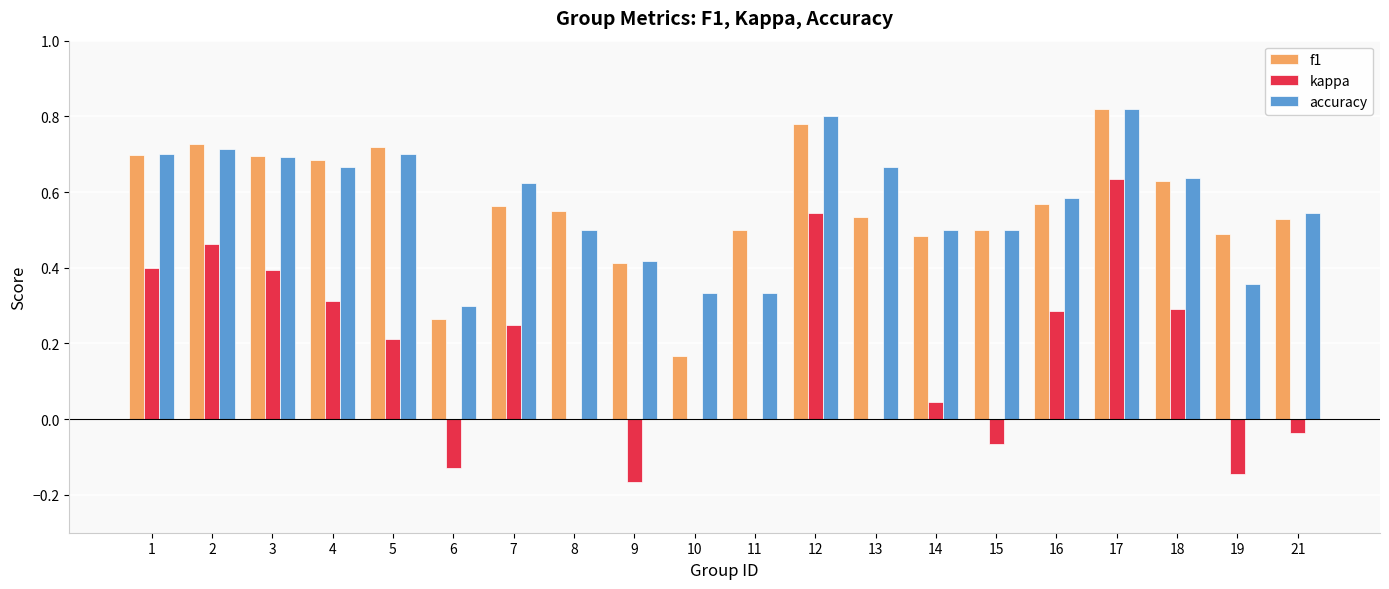

Between 13 and 17, which series saw the biggest shift?

kappa